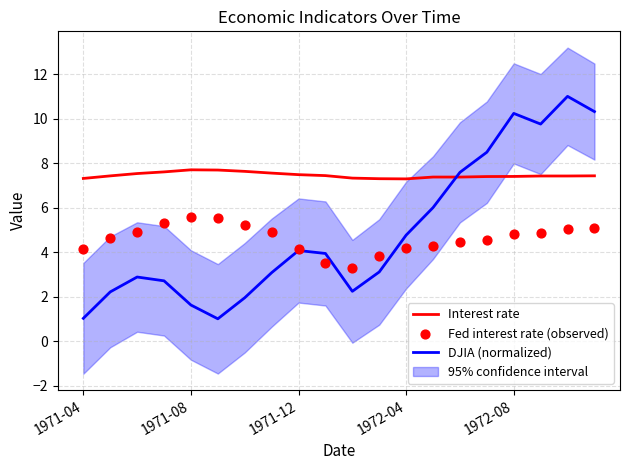

At how many categories does at least one series exceed 5?

20